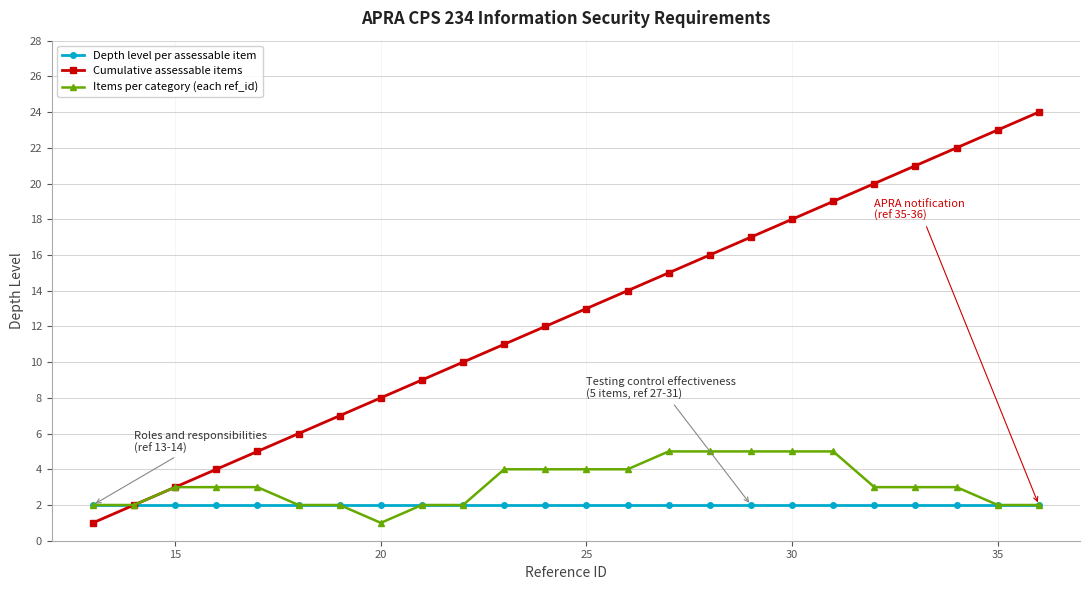

Which series has the largest total across all categories?

Cumulative assessable items